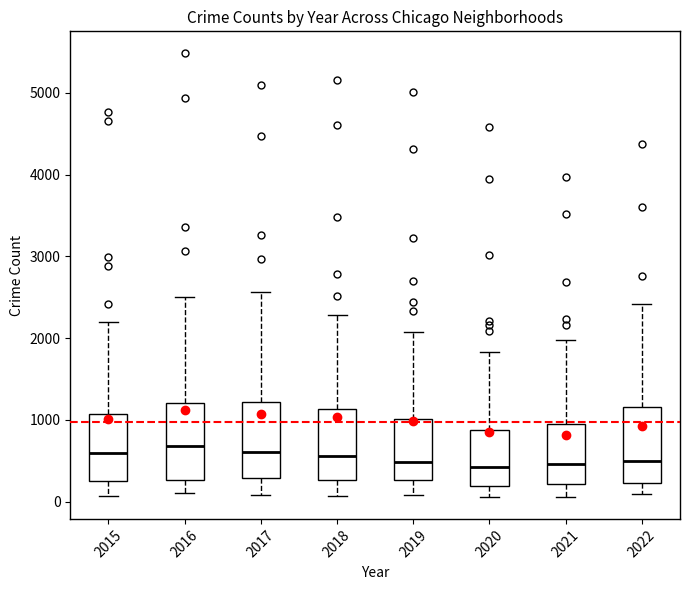

Reading left to right, transcribe this box plot: for each box, give where its median line is, the range the box spans, and where its two whiskers end, as read against the y-axis. The values are not printed on the chart, so give them approximately, as read against the axis.

2015: median 600, box 300 to 1100, whiskers 100 to 2200
2016: median 700, box 300 to 1200, whiskers 100 to 2500
2017: median 600, box 300 to 1200, whiskers 100 to 2600
2018: median 600, box 300 to 1100, whiskers 100 to 2300
2019: median 500, box 300 to 1000, whiskers 100 to 2100
2020: median 400, box 200 to 900, whiskers 100 to 1800
2021: median 500, box 200 to 1000, whiskers 100 to 2000
2022: median 500, box 200 to 1200, whiskers 100 to 2400